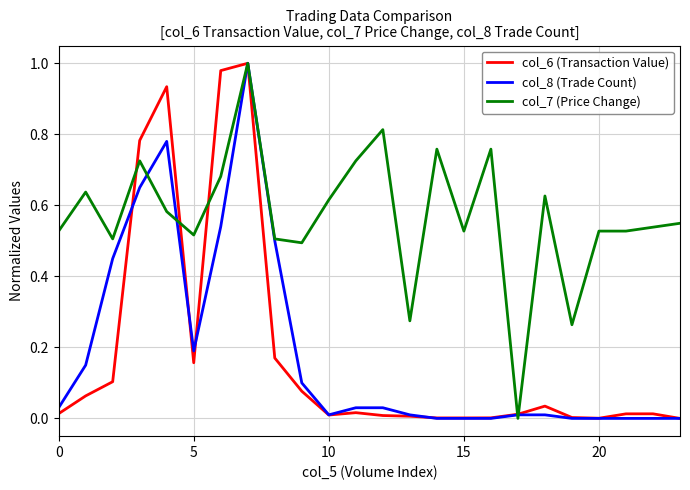

Which series has the largest total across all categories?

col_7 (Price Change)